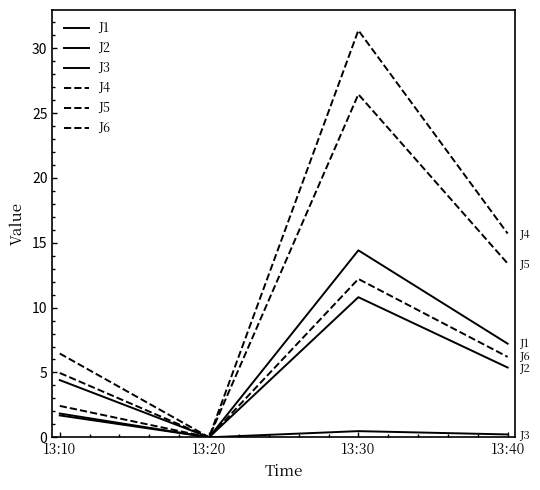

Does the chart have visible grid lines?

No